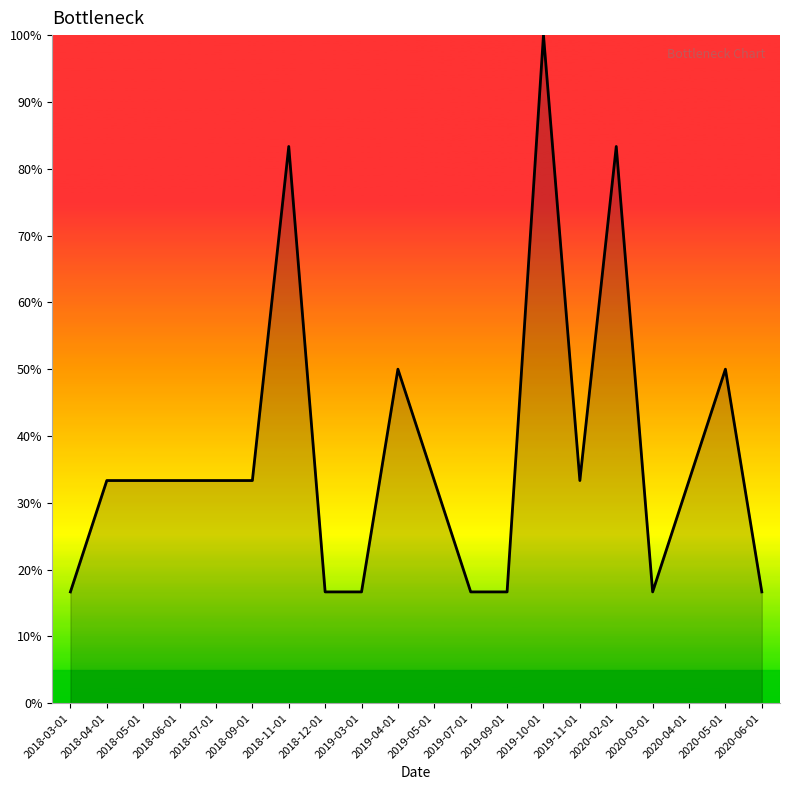

What is the difference between the values at 2018-03-01 and 2018-11-01?

66.7